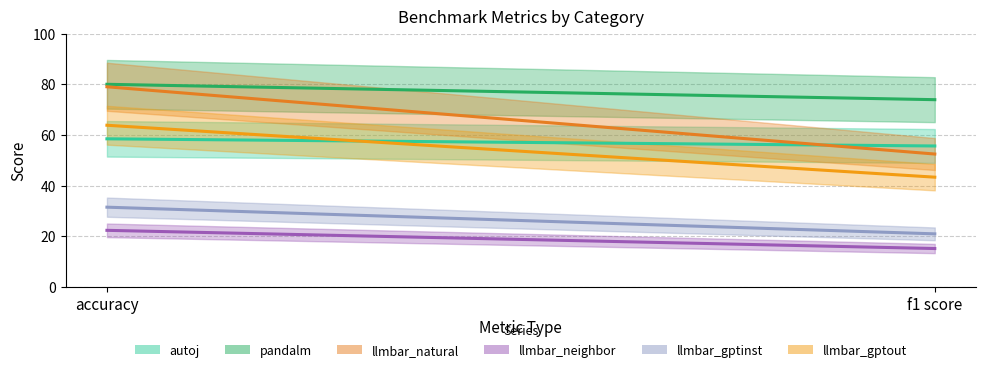

How many data points does each series have?

2